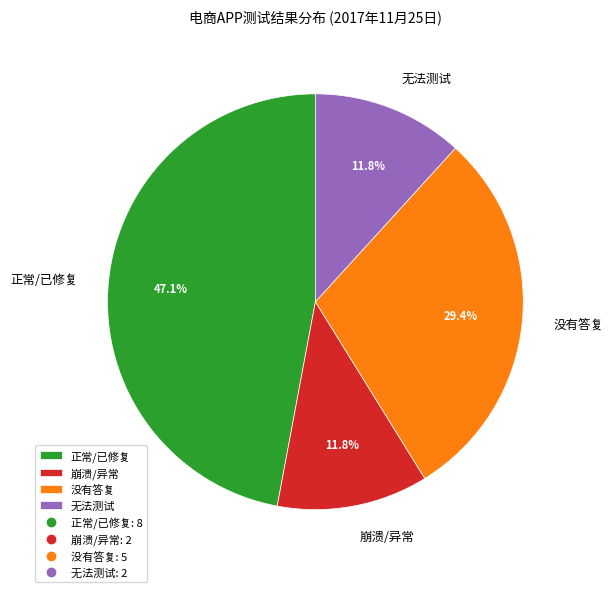

Is there any slice that represents more than half of the pie?

No